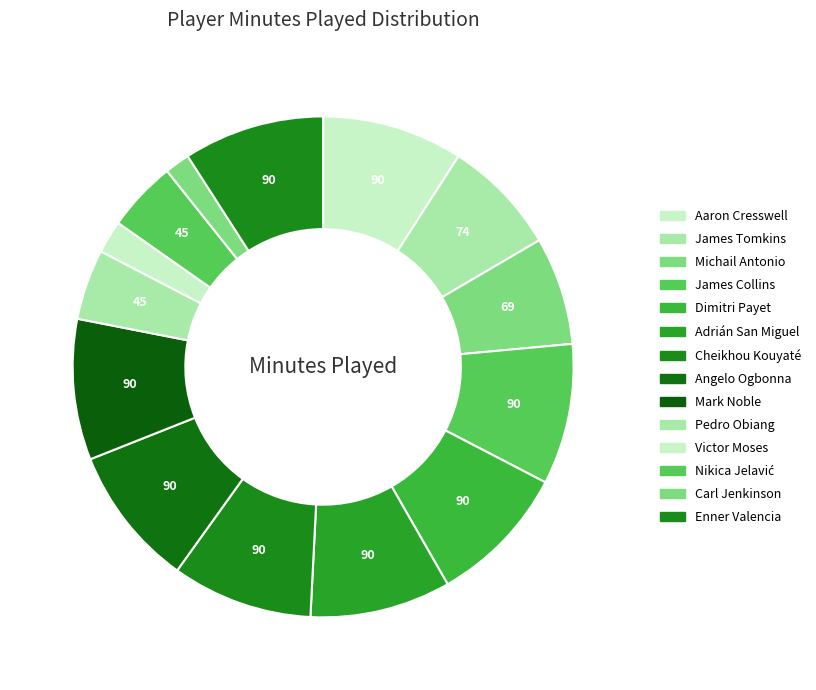

The Dimitri Payet slice represents 17% of the pie. True or false?

False